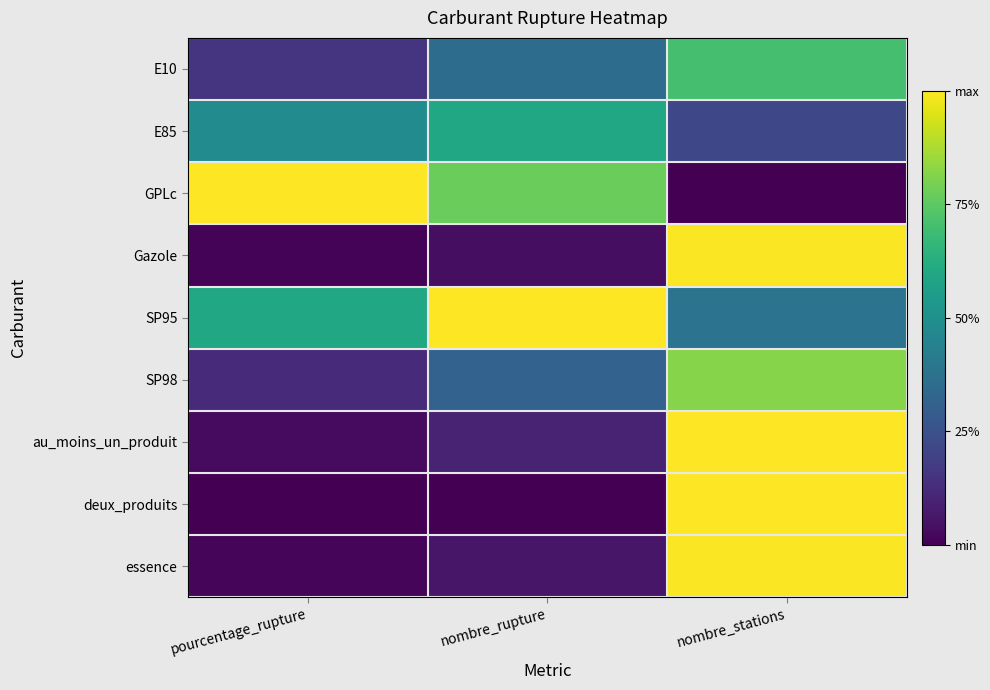

At which category is the sum across all series the highest?

nombre_stations